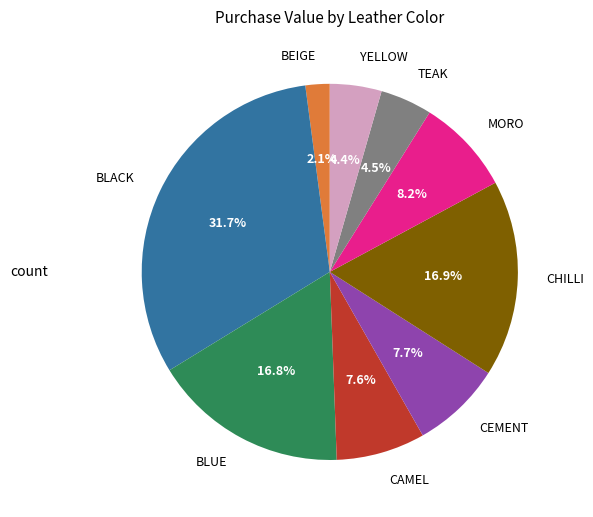

True or false: BLACK accounts for 32% of the total.

True